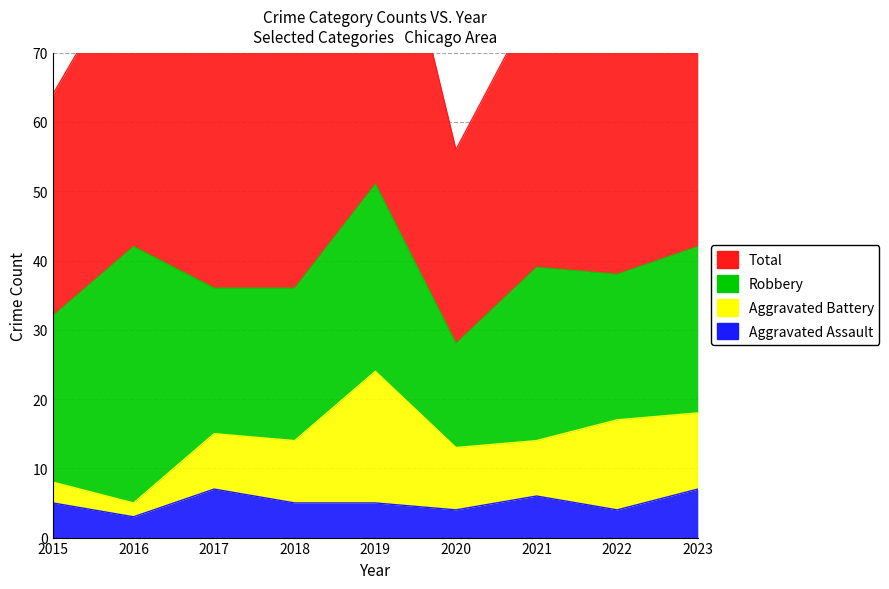

True or false: Aggravated Assault and Total intersect in this chart.

False